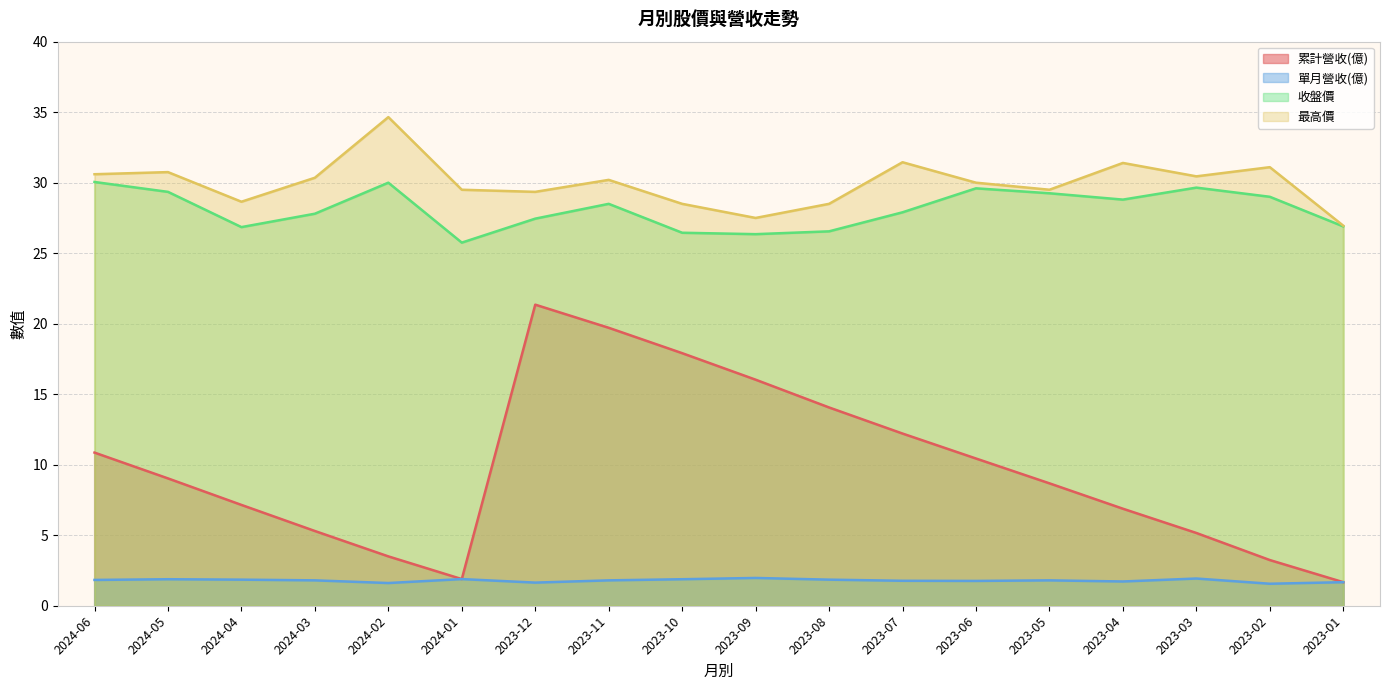

What is the sum of the 收盤價 values at 2023-09 and 2024-06?

56.4